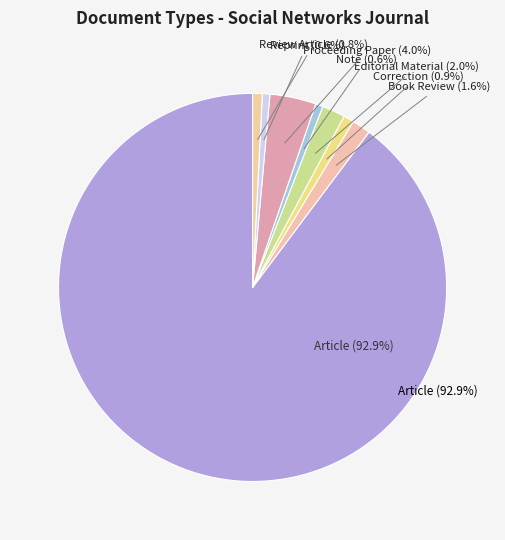

Count the number of slices in the pie.

8